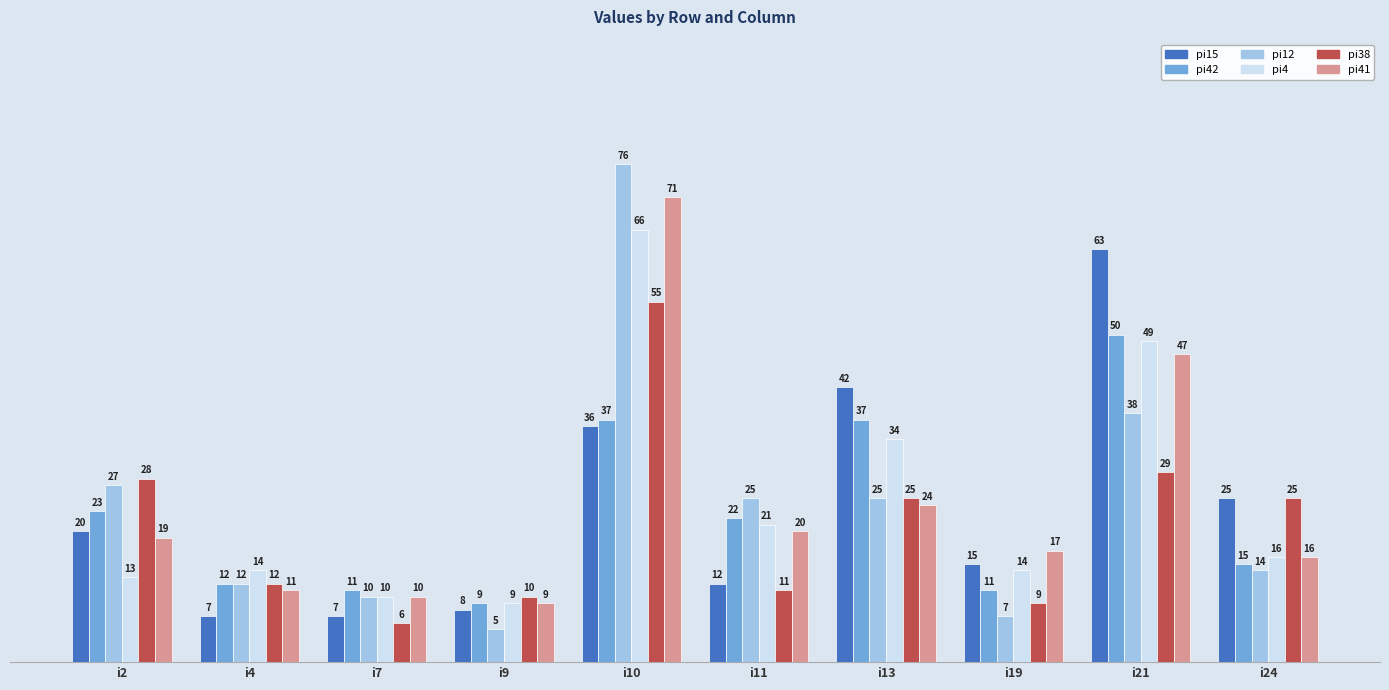

Does the chart contain stacked bars?

No